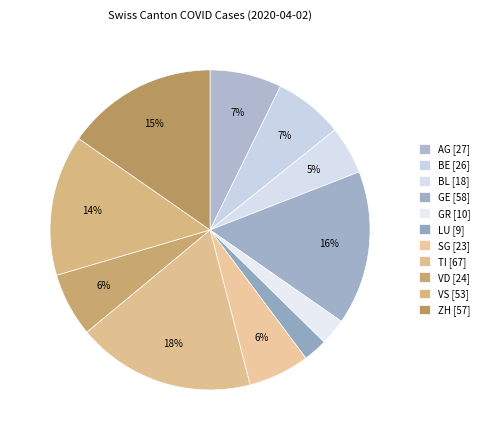

How many segments does this pie chart have?

11